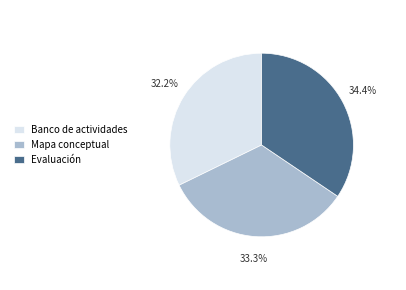

Is Evaluación the majority of the pie?

No